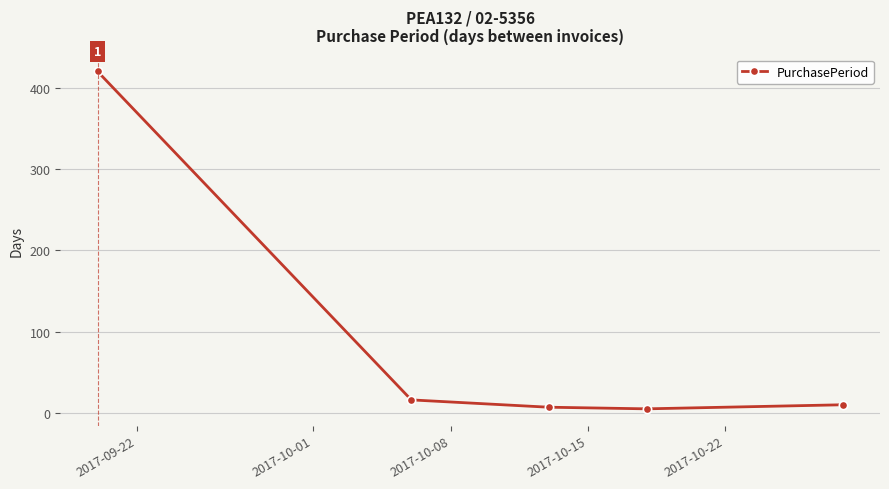

True or false: there are more than 1 points higher than both neighbors.

False